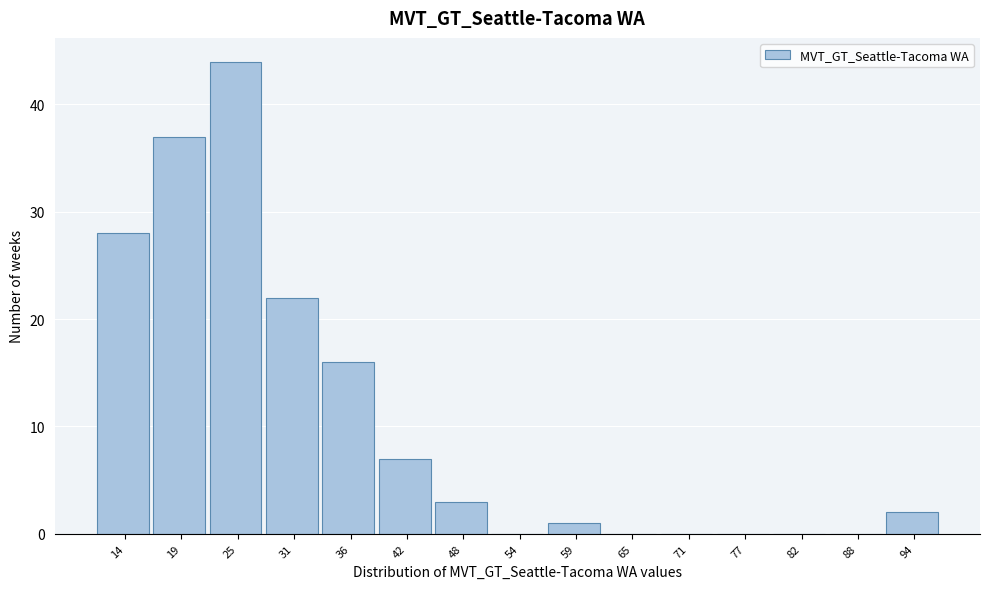

Reading left to right, list all the values displayed in this chart.

14=28	19=37	25=44	31=22	36=16	42=7	48=3	54=0	59=1	65=0	71=0	77=0	82=0	88=0	94=2